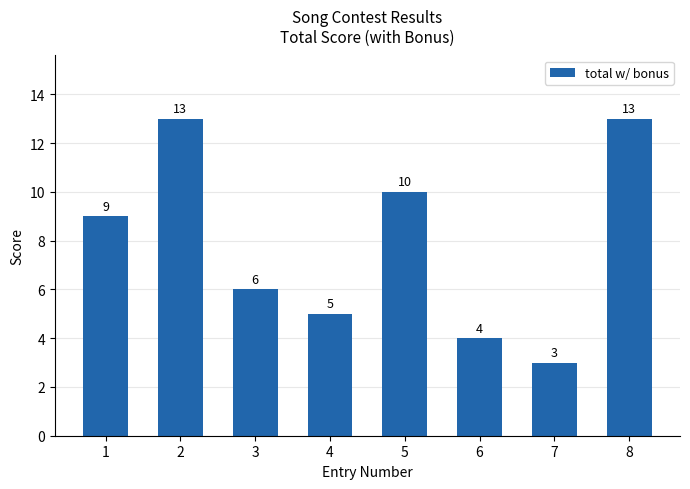

Reading left to right, extract all data points from this chart.

9	13	6	5	10	4	3	13